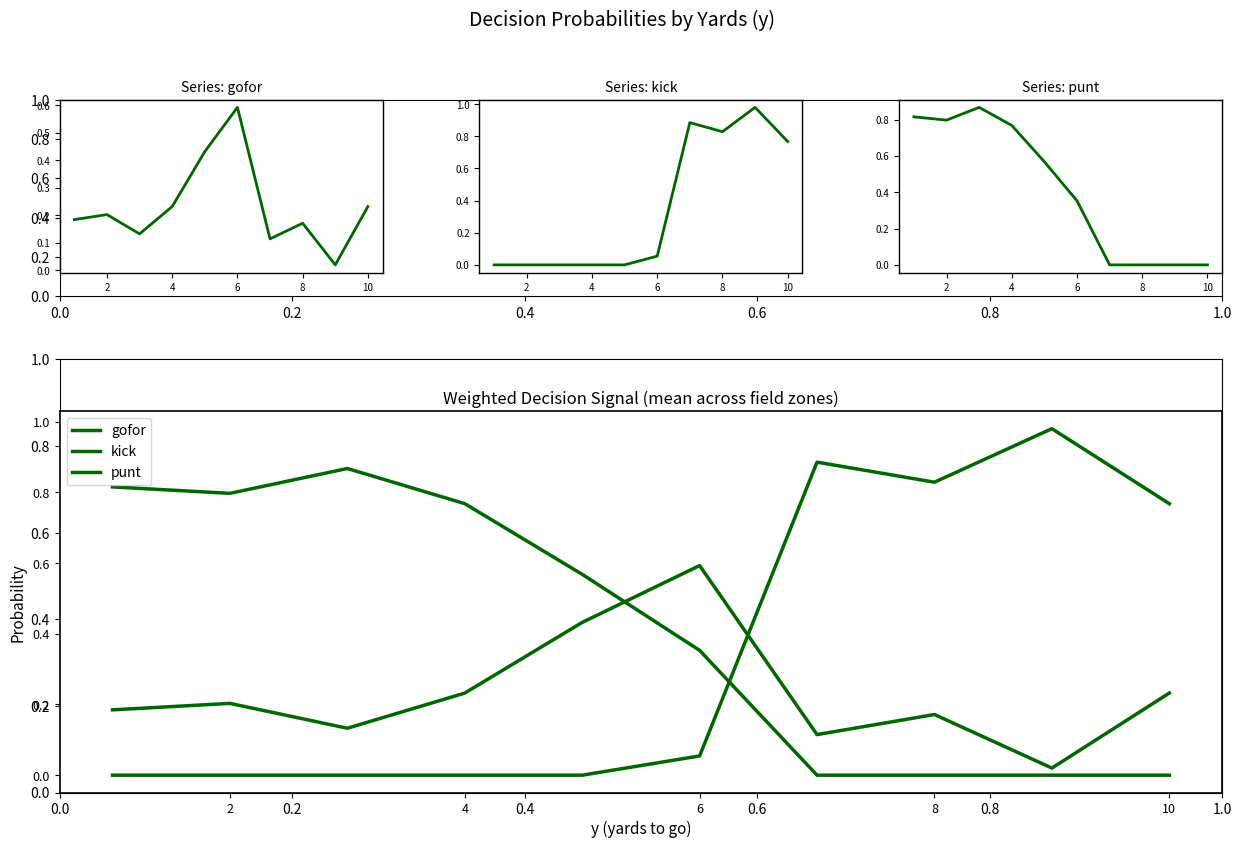

How many interior local peaks does the punt series have?

1